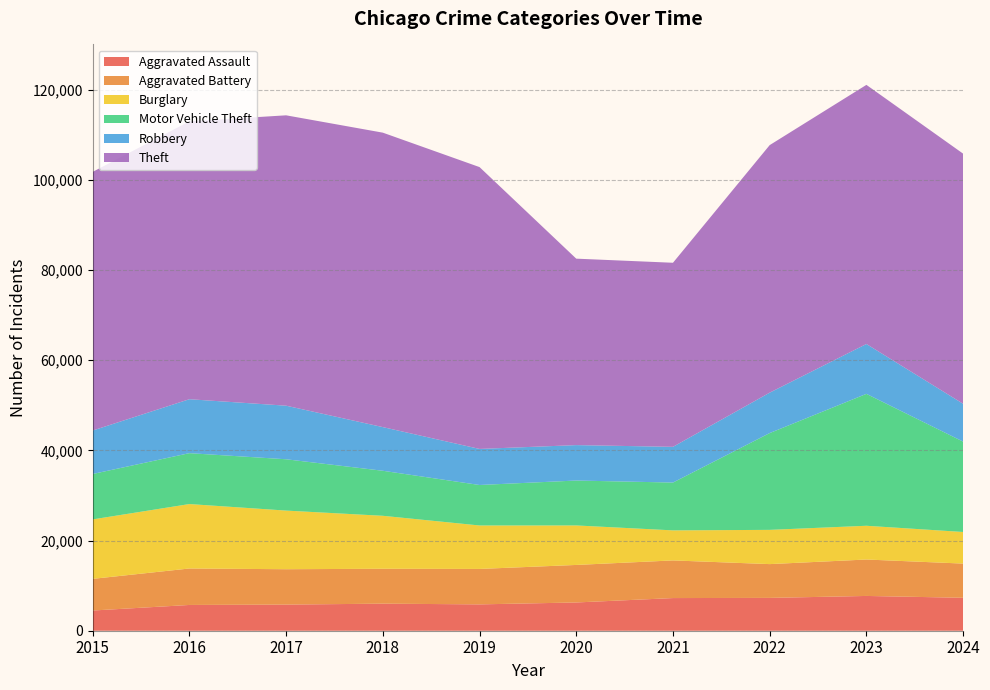

Which series has the largest total across all categories?

Theft